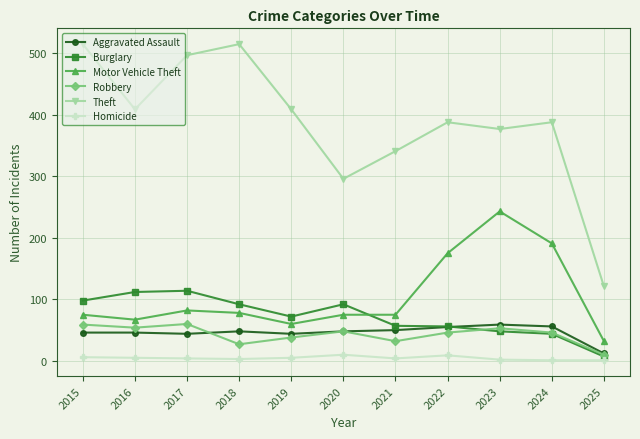

True or false: Homicide has more than 0 interior local peaks.

True